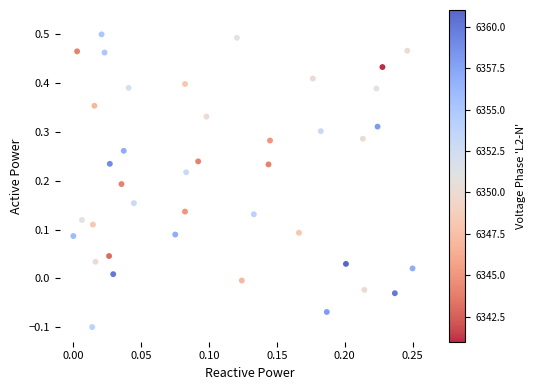

What is the range of Y values (max minus min)?

0.6